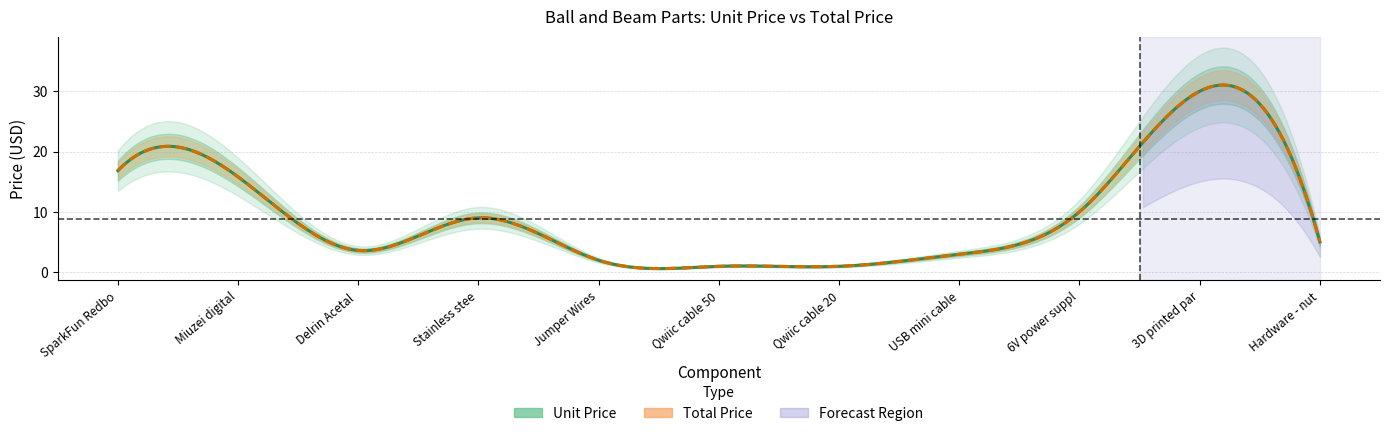

Which has a higher value, 6V power supply or USB mini cable?

6V power supply